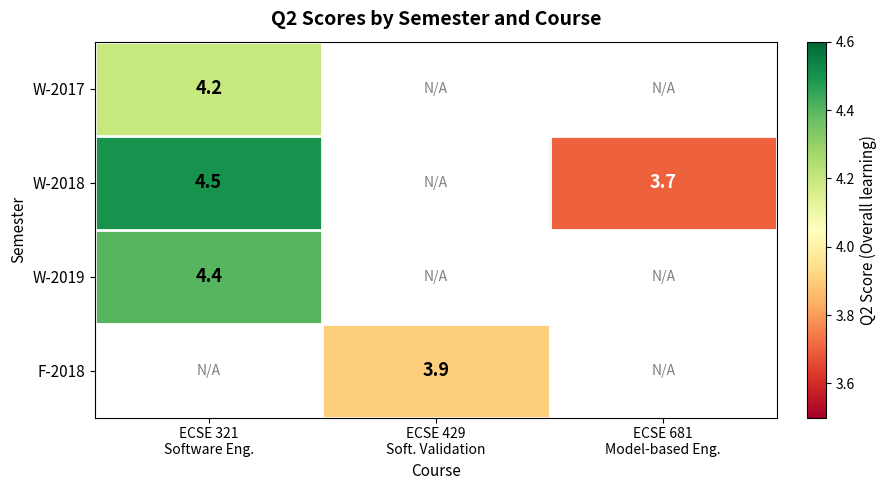

At how many categories does at least one series exceed 3?

3